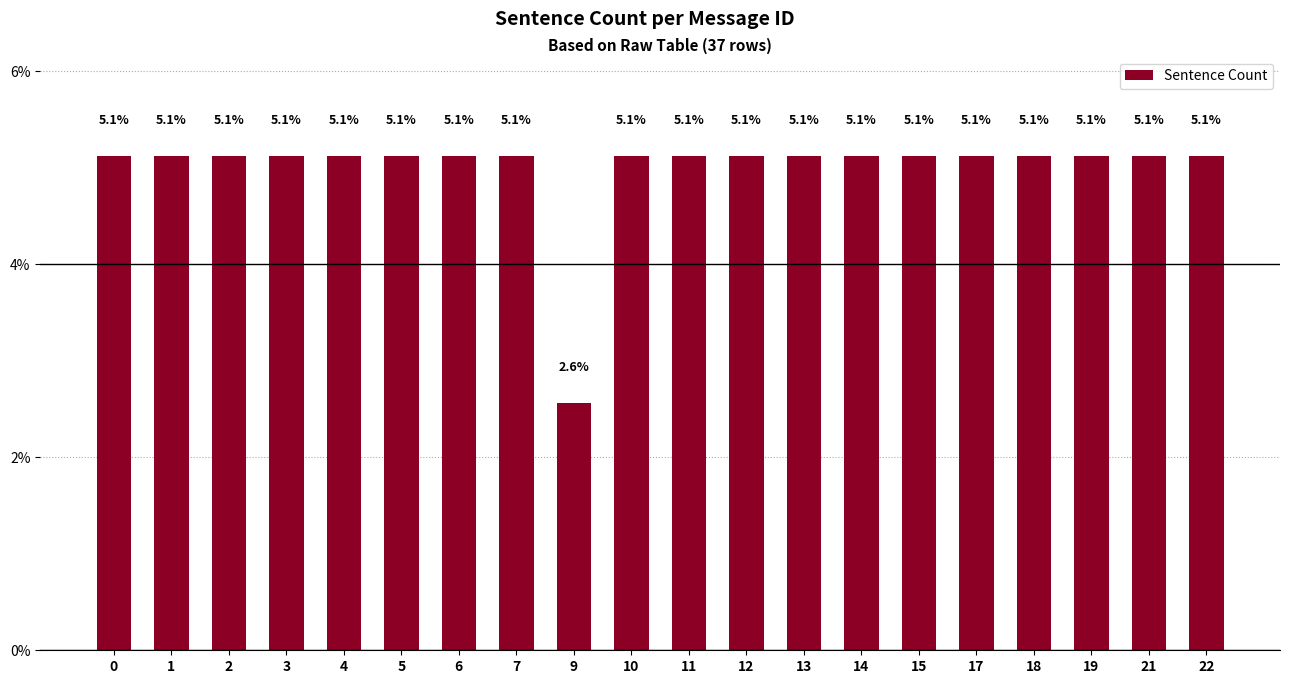

Read the value at 3.

5.1